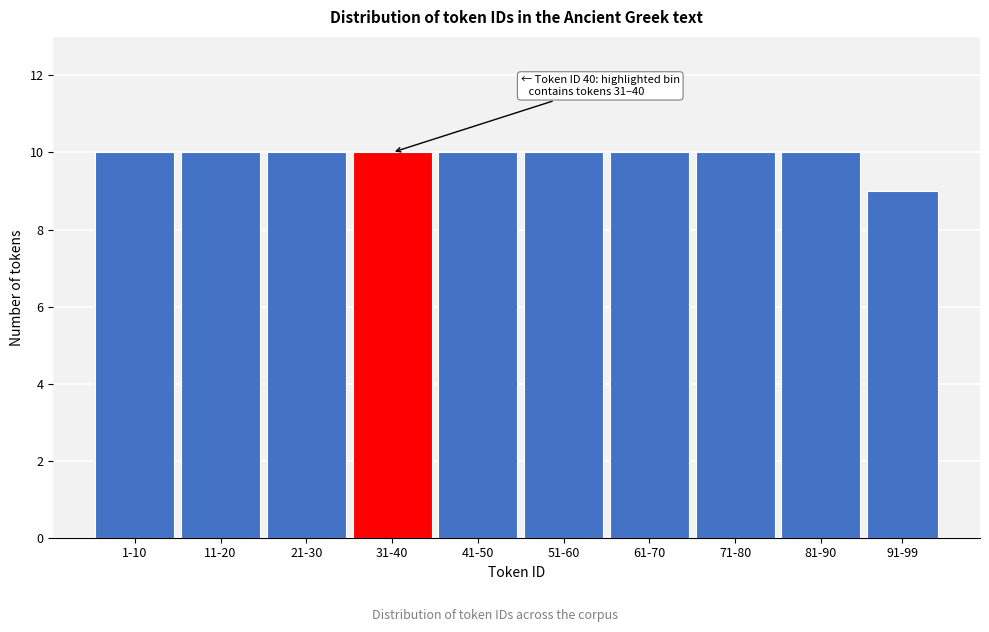

Reading left to right, extract all data points from this chart.

1-10=10	11-20=10	21-30=10	31-40=10	41-50=10	51-60=10	61-70=10	71-80=10	81-90=10	91-99=9